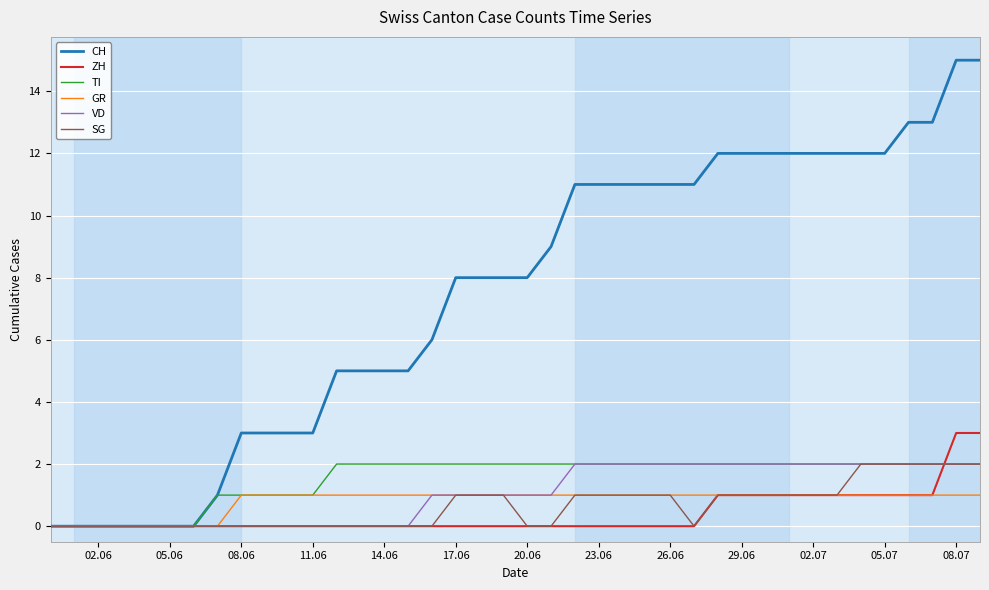

Is this an area chart (filled region under the line)?

No